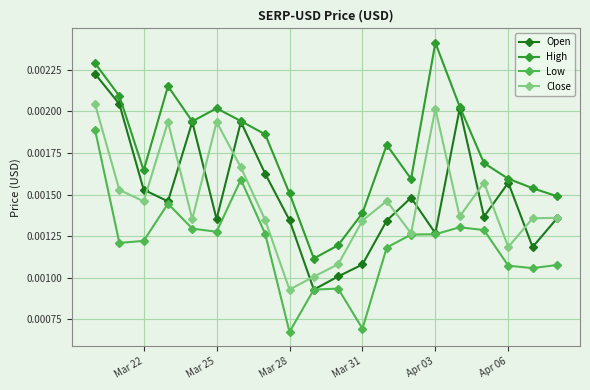

Which series has the largest total across all categories?

High